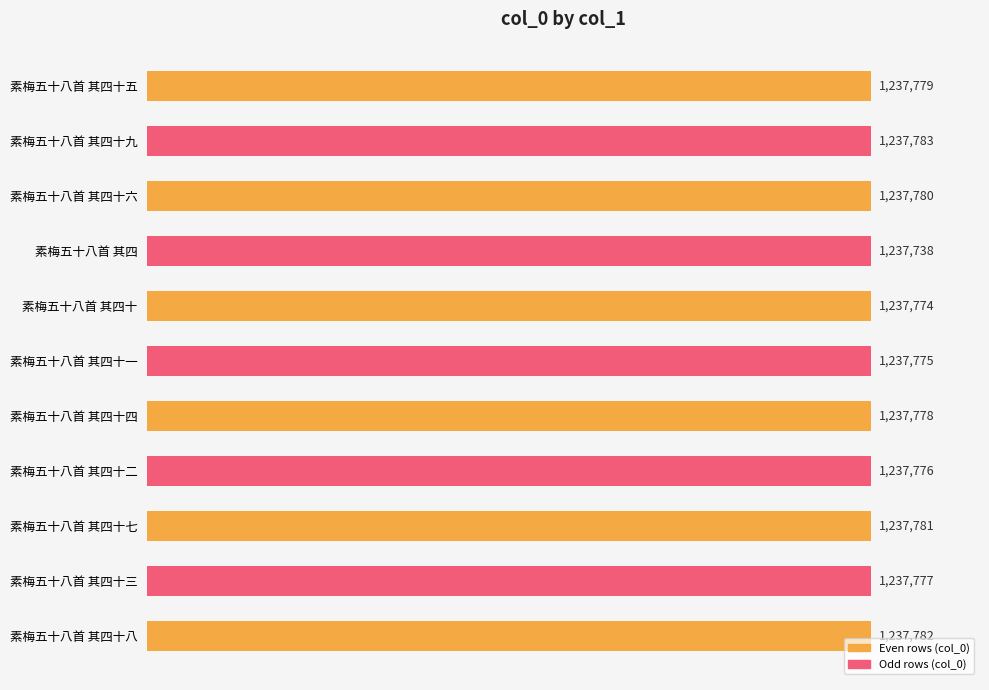

Rank the categories by value from lowest to highest.

素梅五十八首 其四, 素梅五十八首 其四十, 素梅五十八首 其四十一, 素梅五十八首 其四十二, 素梅五十八首 其四十三, 素梅五十八首 其四十四, 素梅五十八首 其四十五, 素梅五十八首 其四十六, 素梅五十八首 其四十七, 素梅五十八首 其四十八, 素梅五十八首 其四十九